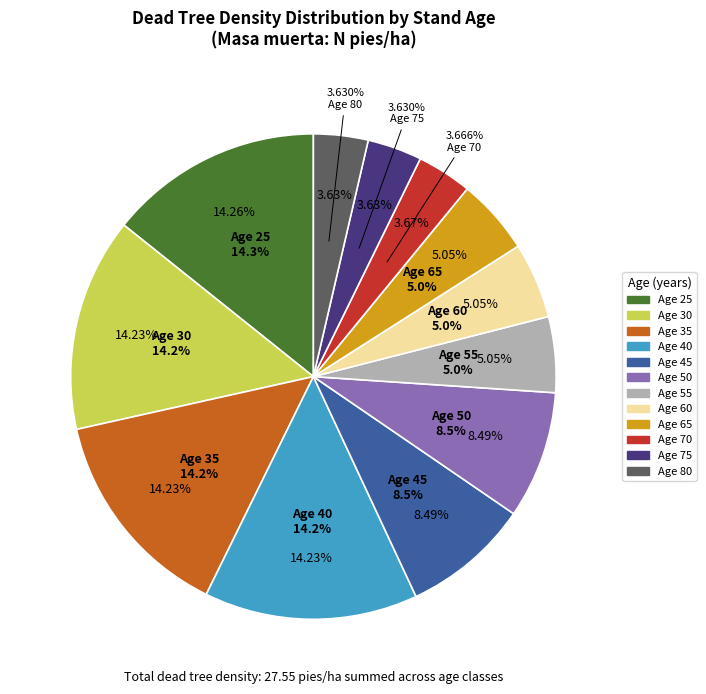

Is the sum of 75 and 50 greater than half?

No